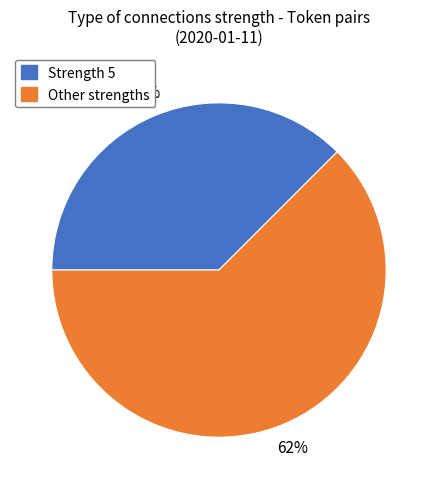

To the nearest percent, what is the average slice percentage?

50%